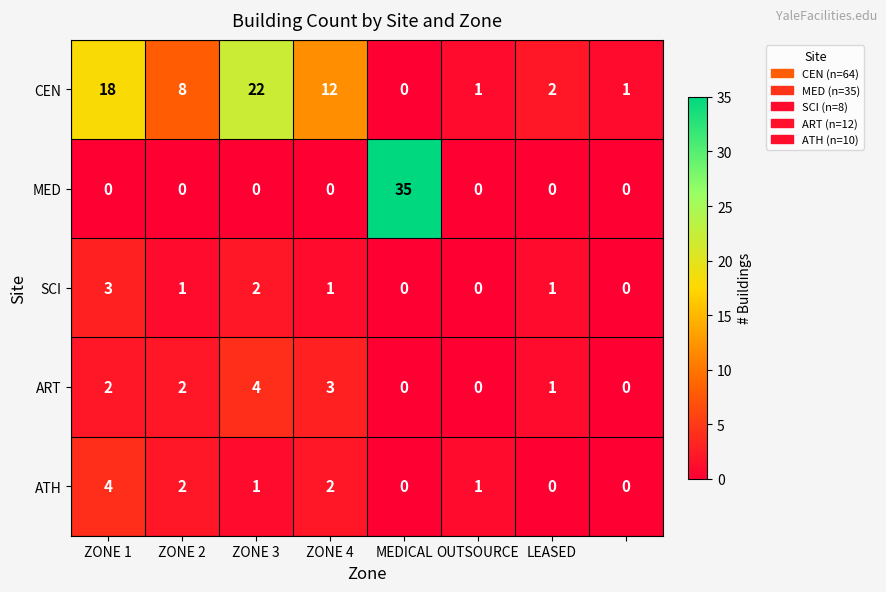

How many series are shown in this chart?

5